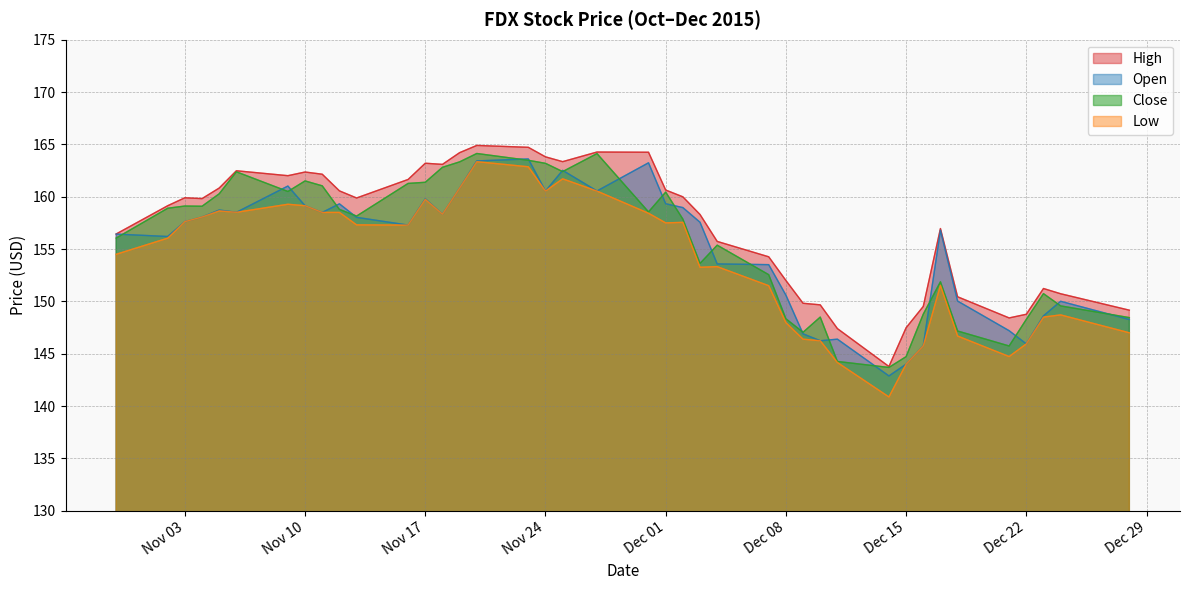

How many data points in High are less than 159?

18